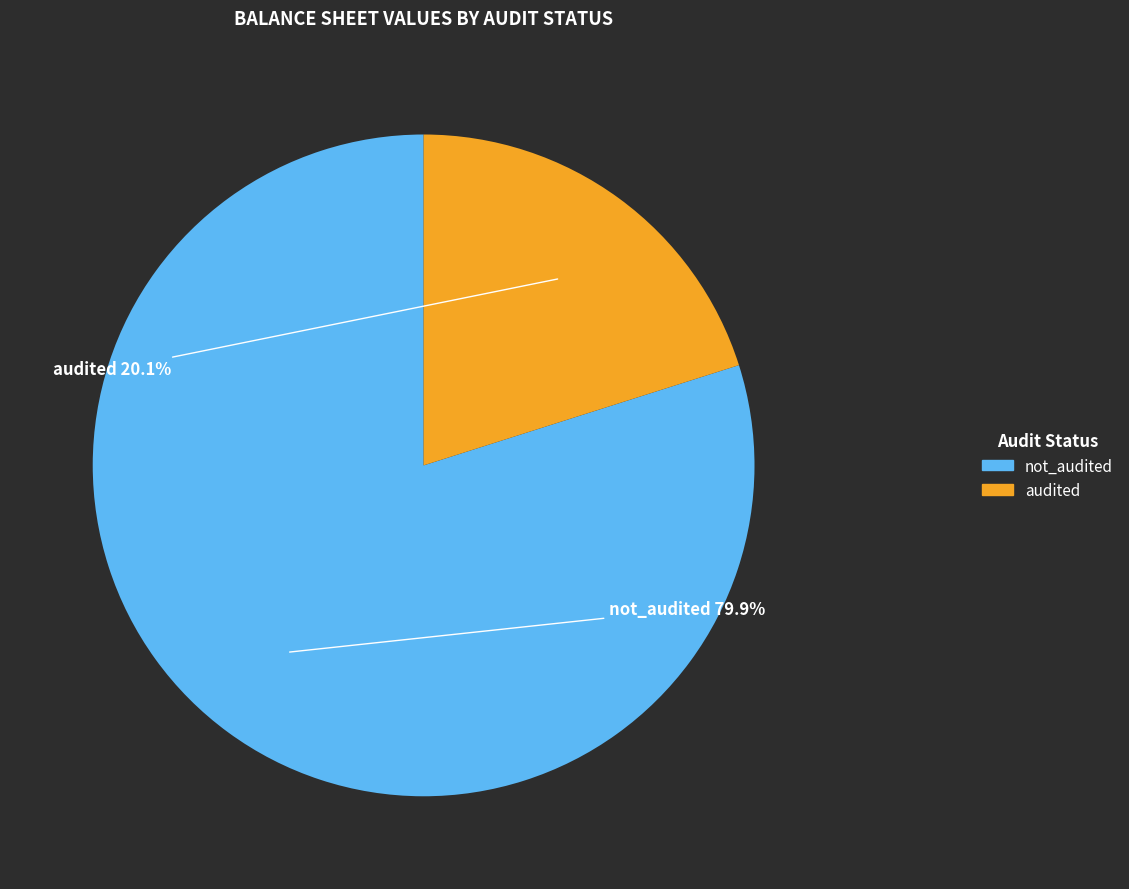

Which category has the smallest portion of the pie?

audited